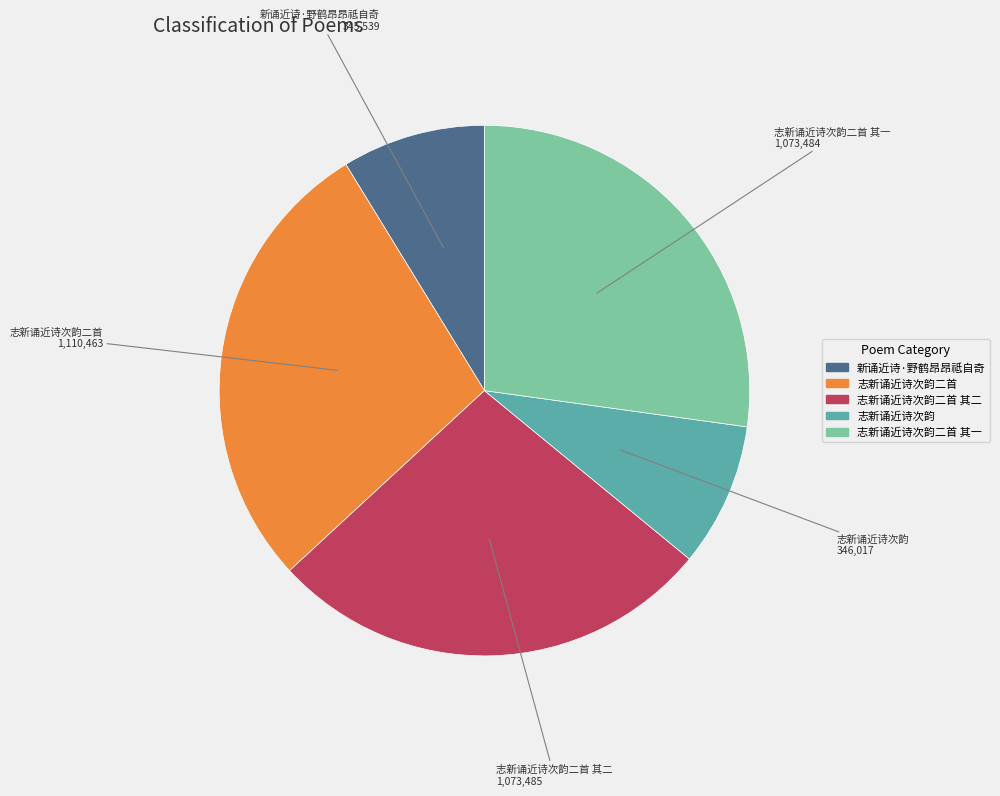

Is there a majority slice in this chart?

No